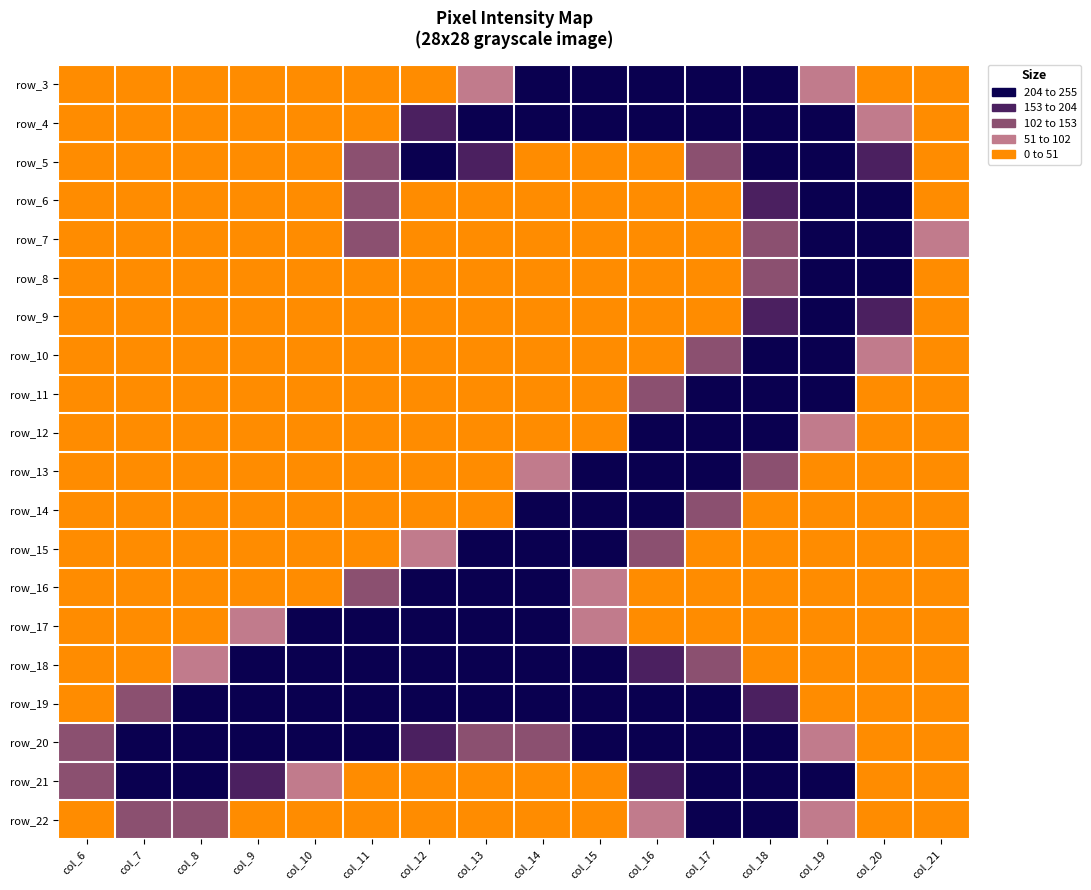

What is the maximum value for row_17?

253